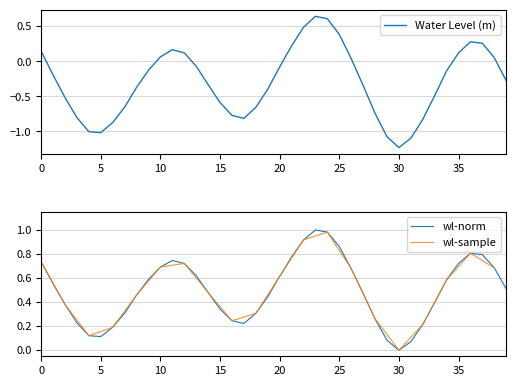

What is the average value?

-0.3